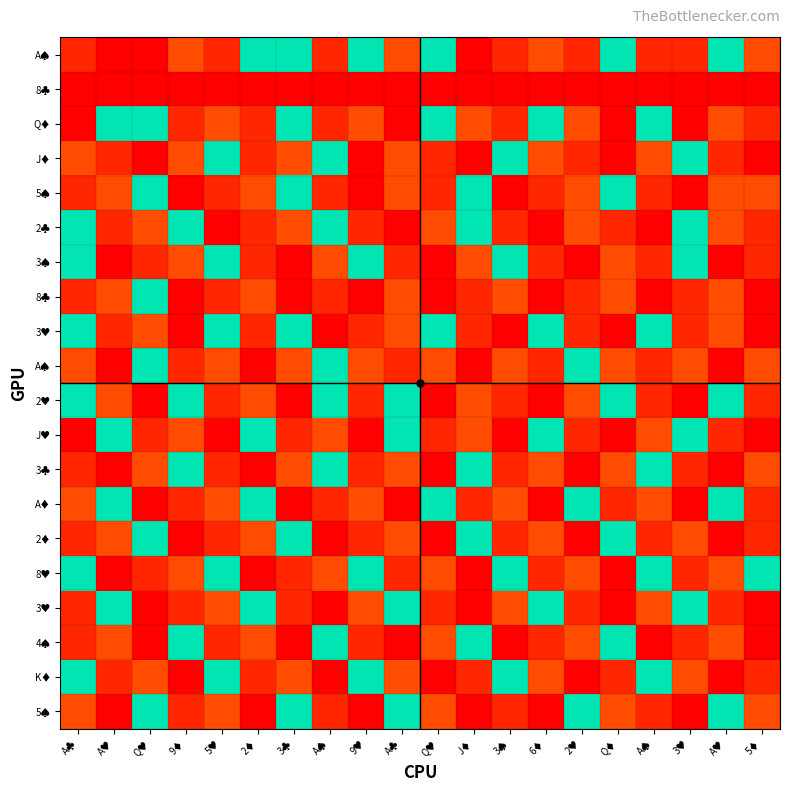

Which has a higher value, 3♥ or Q♥?

3♥